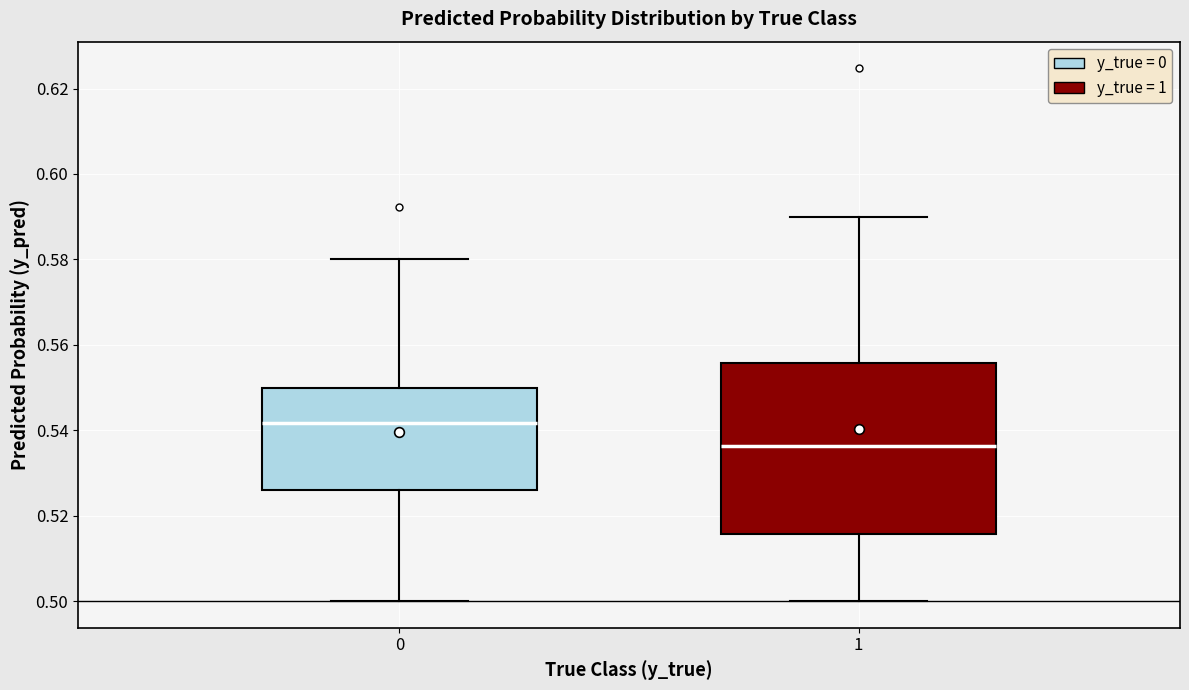

Which box has the lowest median line?

1